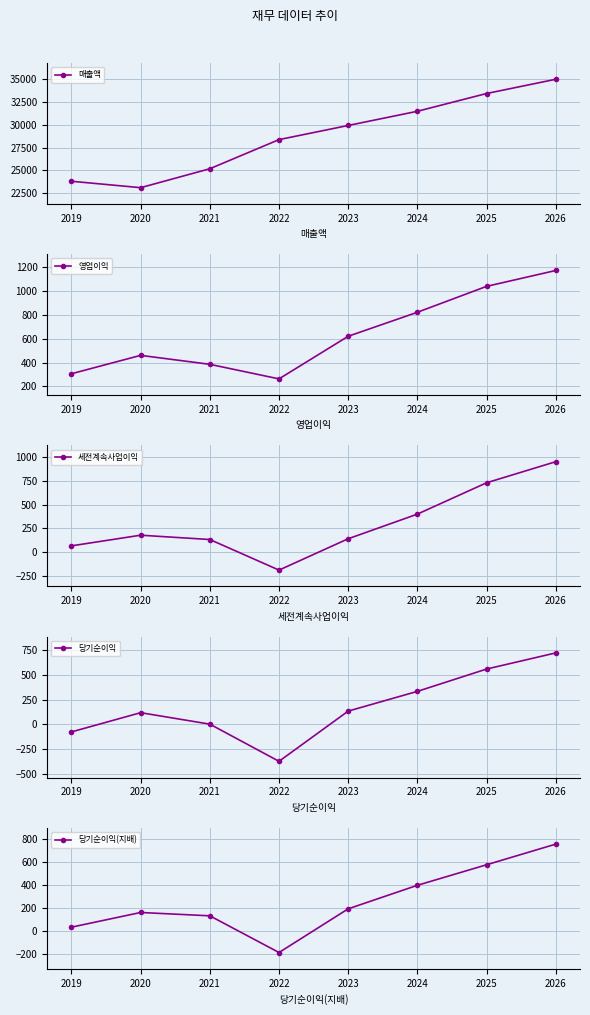

At which category is the sum across all series the highest?

2026